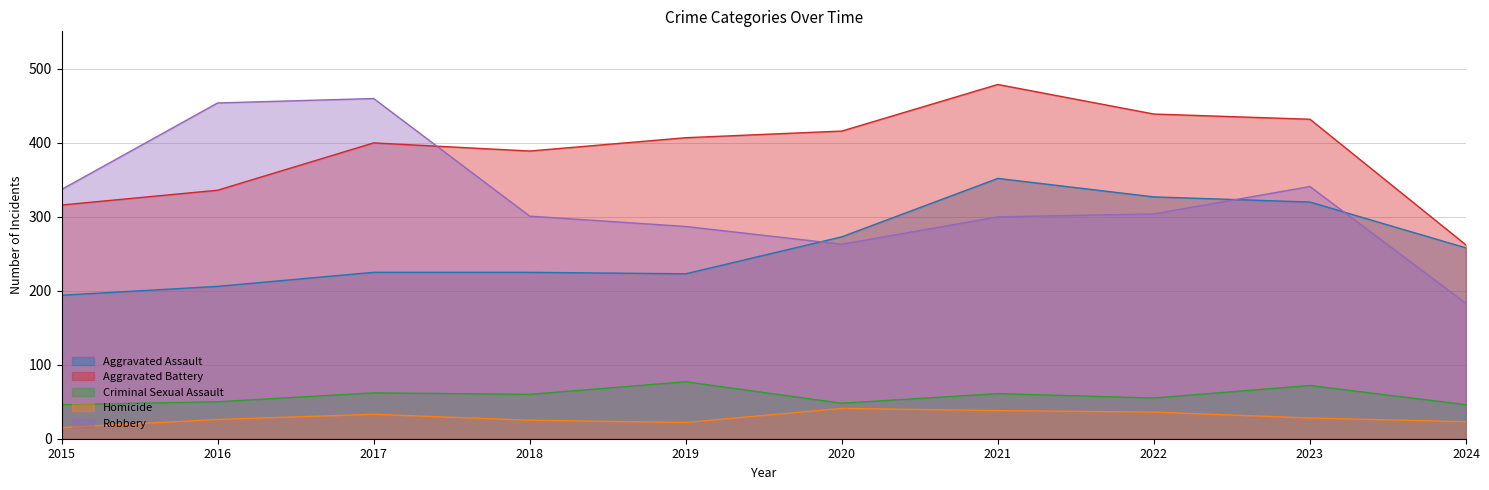

Read the Robbery value at 2022, to the nearest 10.

300